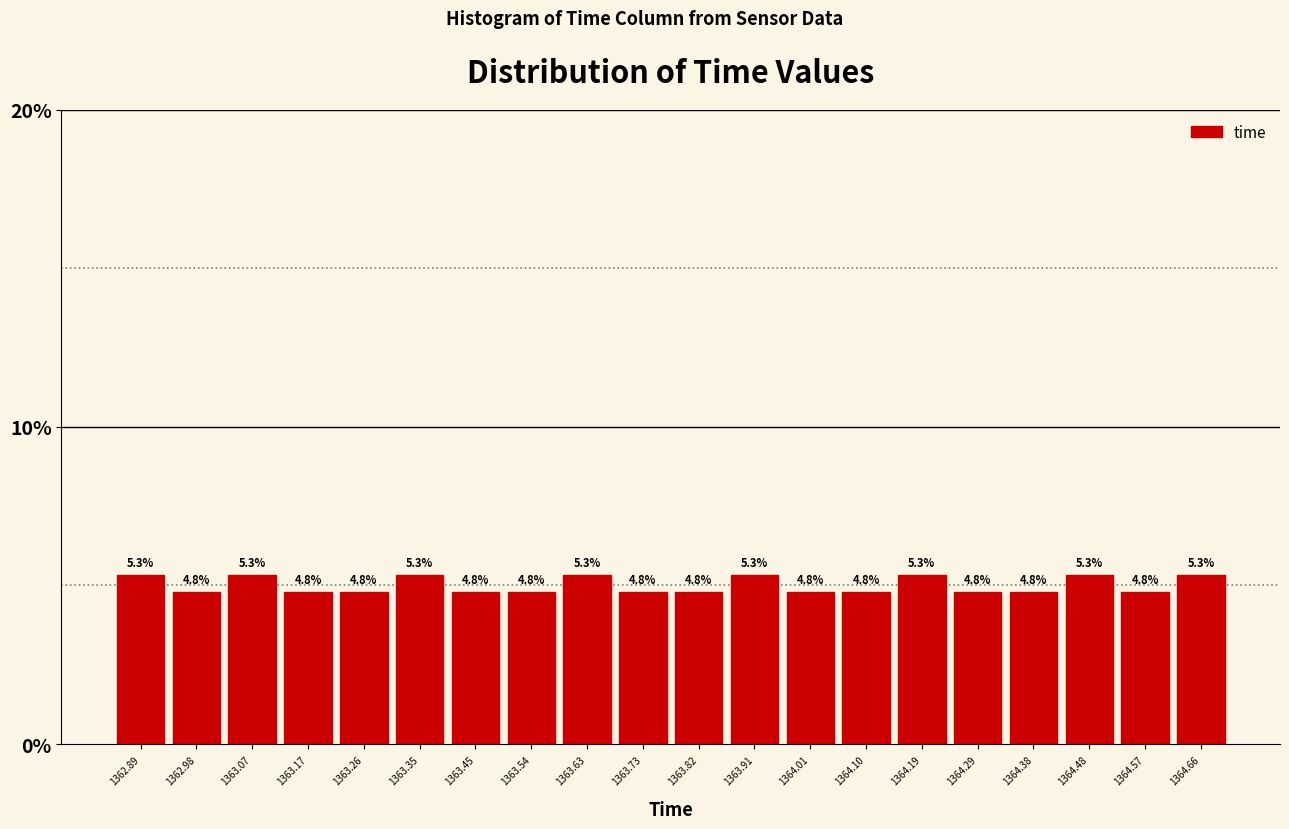

Reading left to right, list every bar in this chart as the range it spans on the x-axis followed by its height. The bar edges are not printed on the chart, so give them approximately, as read against the axis.

1362.84 to 1362.93: 5.3
1362.93 to 1363.03: 4.8
1363.03 to 1363.12: 5.3
1363.12 to 1363.21: 4.8
1363.21 to 1363.31: 4.8
1363.31 to 1363.40: 5.3
1363.40 to 1363.49: 4.8
1363.49 to 1363.59: 4.8
1363.59 to 1363.68: 5.3
1363.68 to 1363.77: 4.8
1363.77 to 1363.87: 4.8
1363.87 to 1363.96: 5.3
1363.96 to 1364.05: 4.8
1364.05 to 1364.15: 4.8
1364.15 to 1364.24: 5.3
1364.24 to 1364.34: 4.8
1364.34 to 1364.43: 4.8
1364.43 to 1364.52: 5.3
1364.52 to 1364.62: 4.8
1364.62 to 1364.71: 5.3